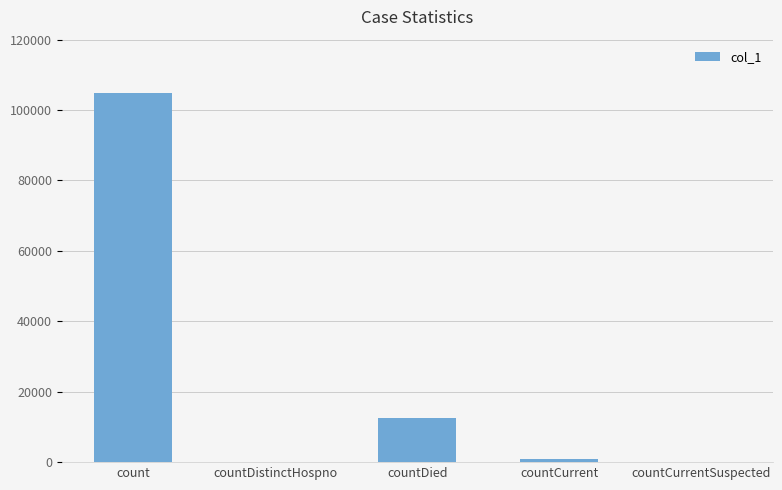

Reading right to left, list all the values displayed in this chart.

0	789	12616	0	104961